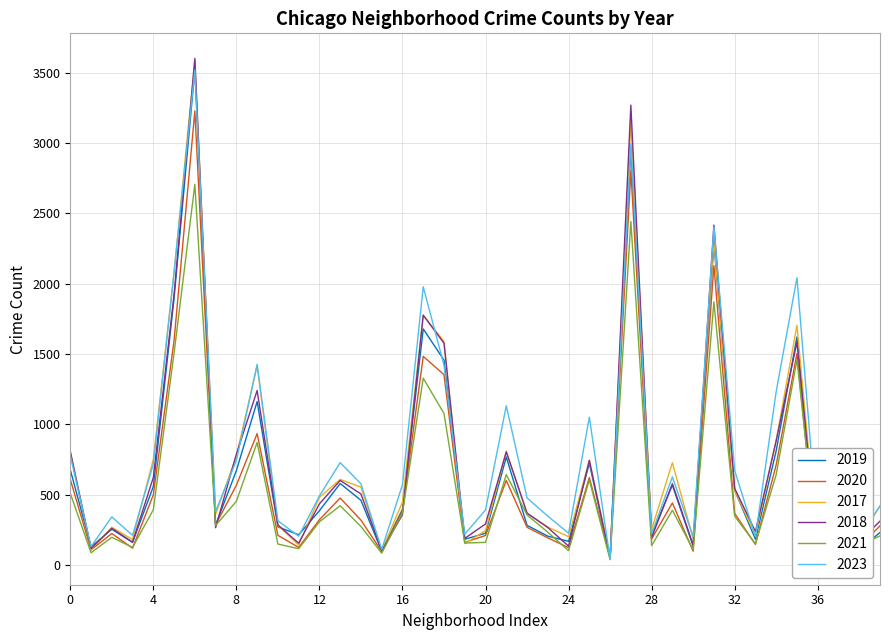

At how many categories does at least one series exceed 2370?

3